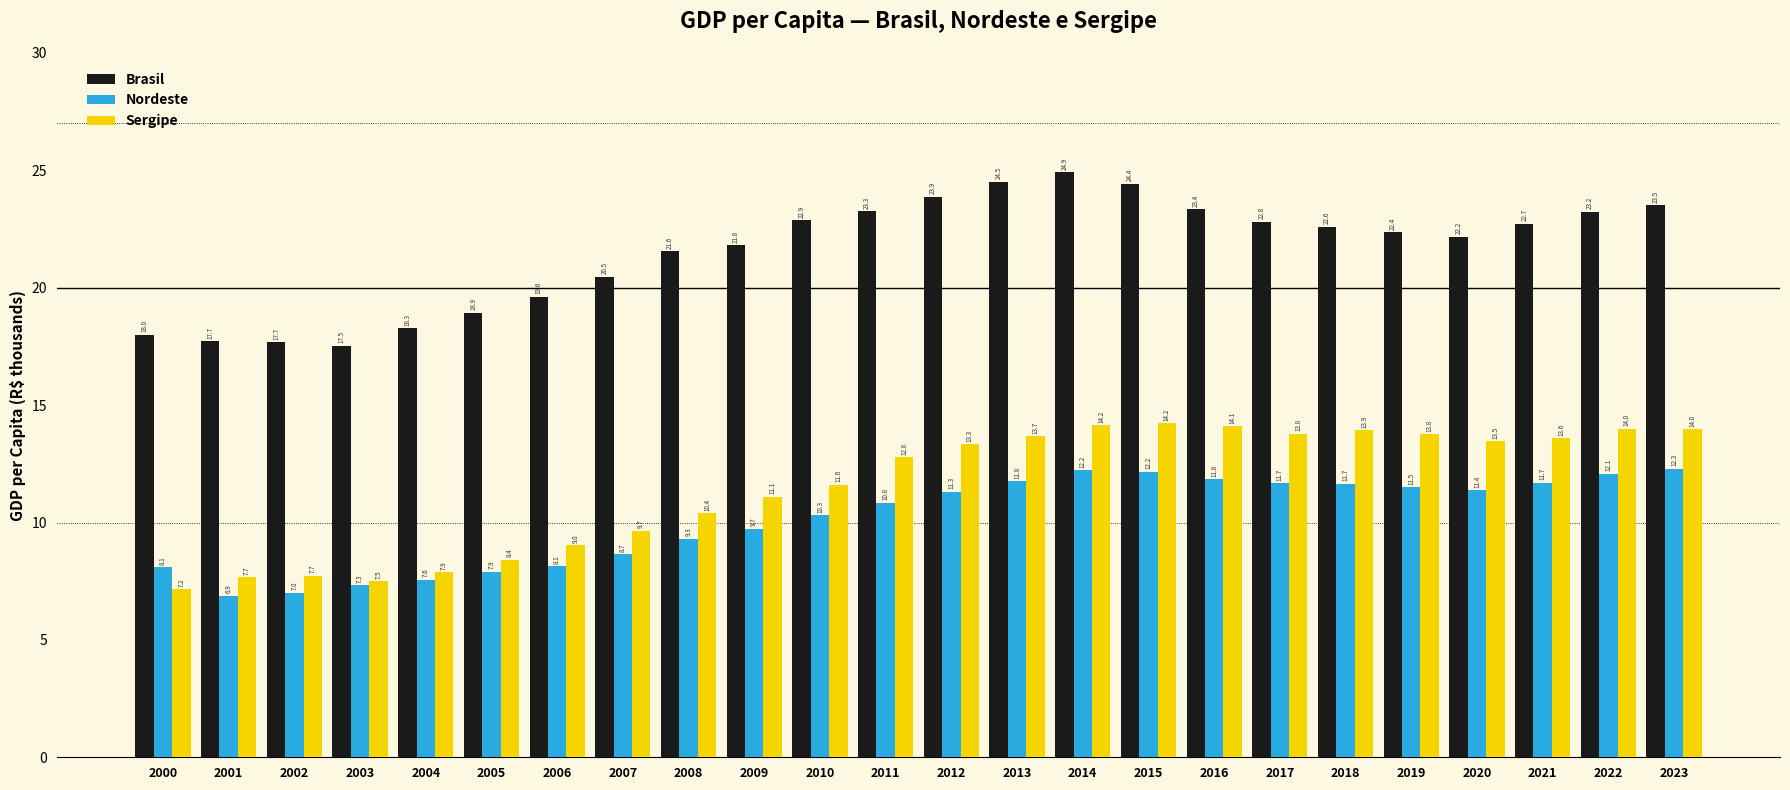

What is the spread (max minus min) of values at 2005?

11.0